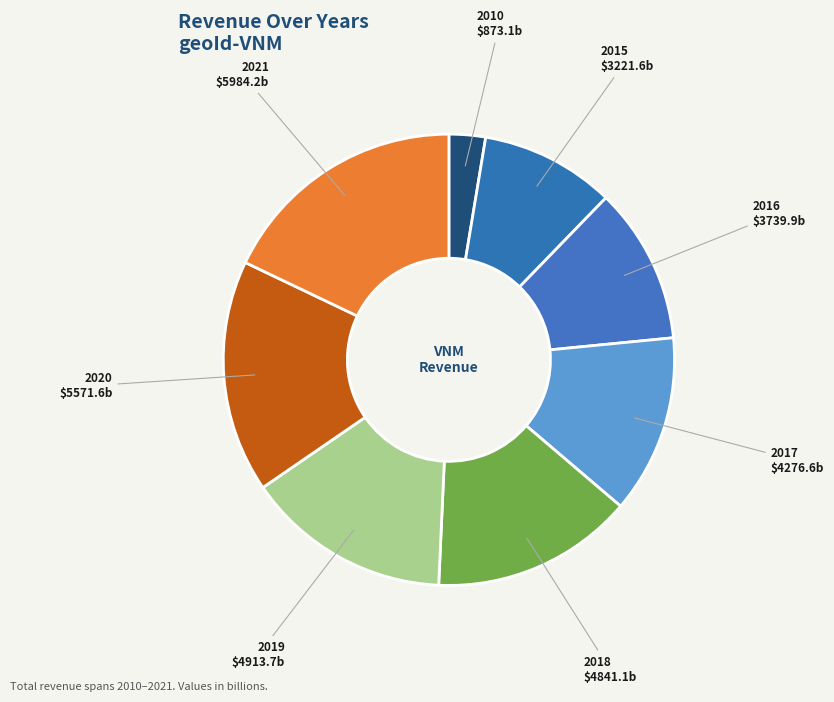

Count the number of slices in the pie.

8